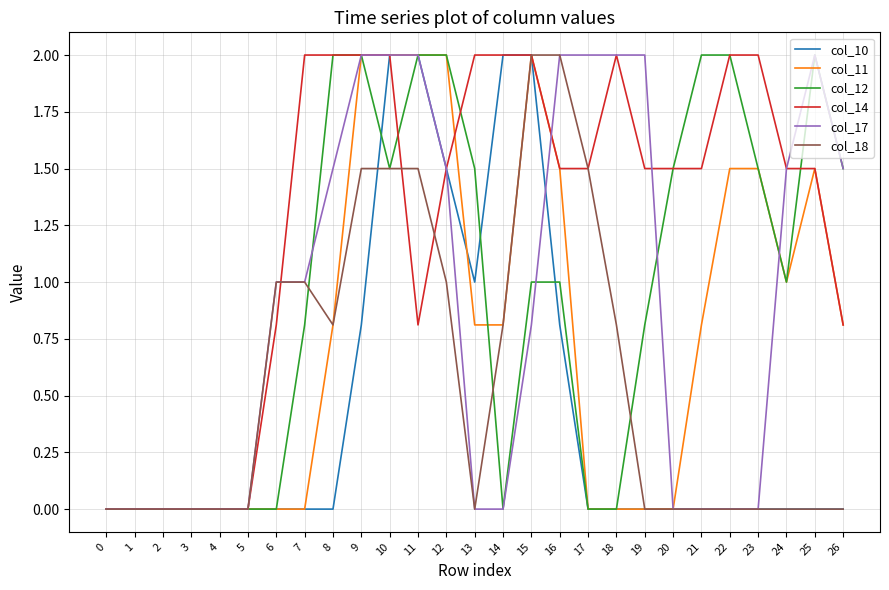

What is the sum of all col_14 values?

34.4